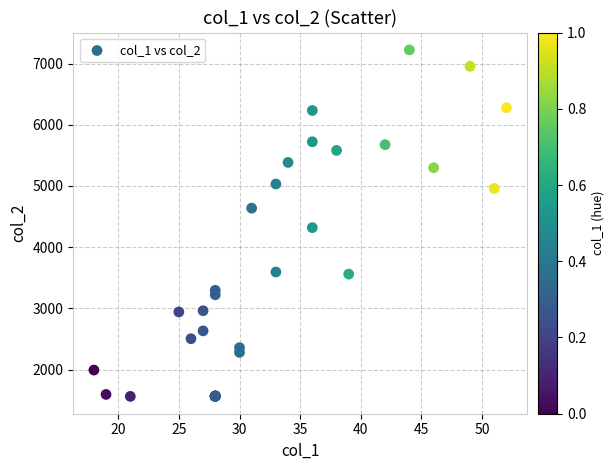

What Y value in the scatter plot is closest to 4393?

4320